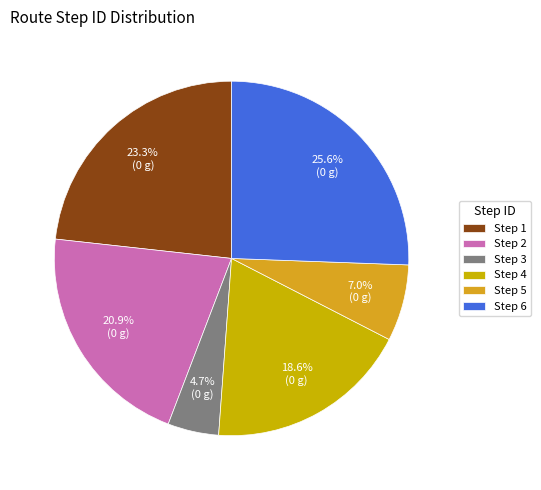

To the nearest percent, what is the difference between the largest and smallest slice percentages?

21%